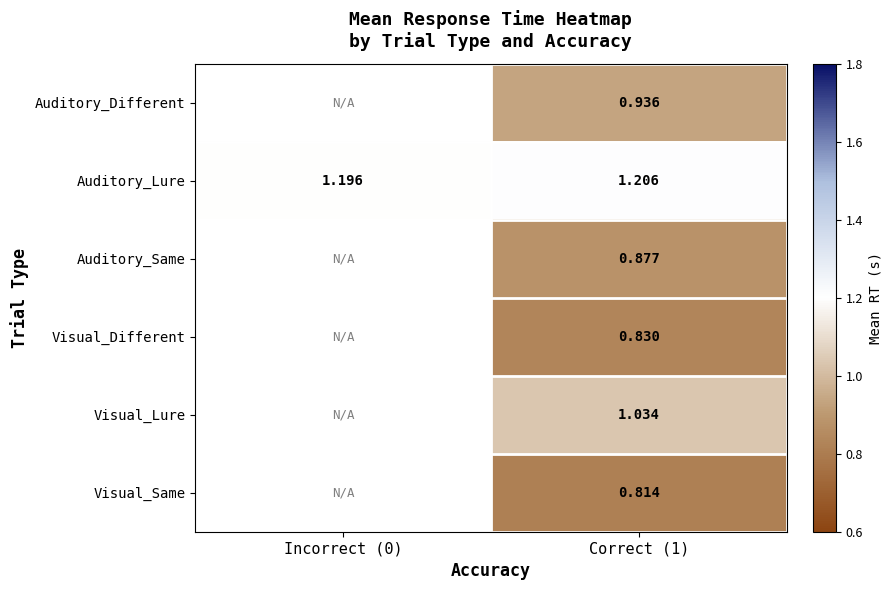

Is the value of Auditory_Different at Correct (1) greater than the value of Visual_Different at Correct (1)?

Yes